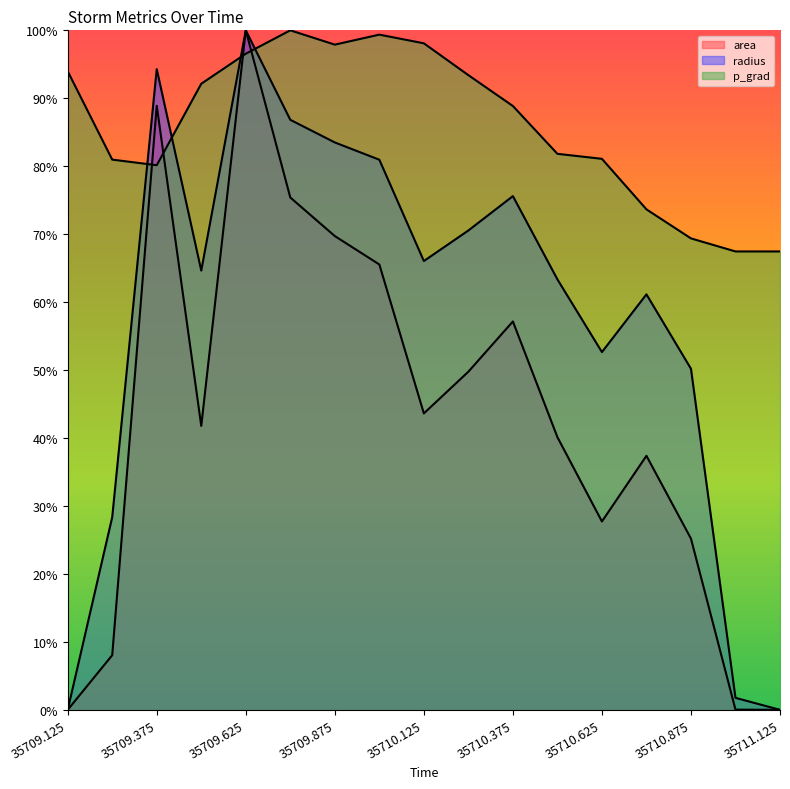

Which series changed the most between 35709.125 and 35709.875?

radius